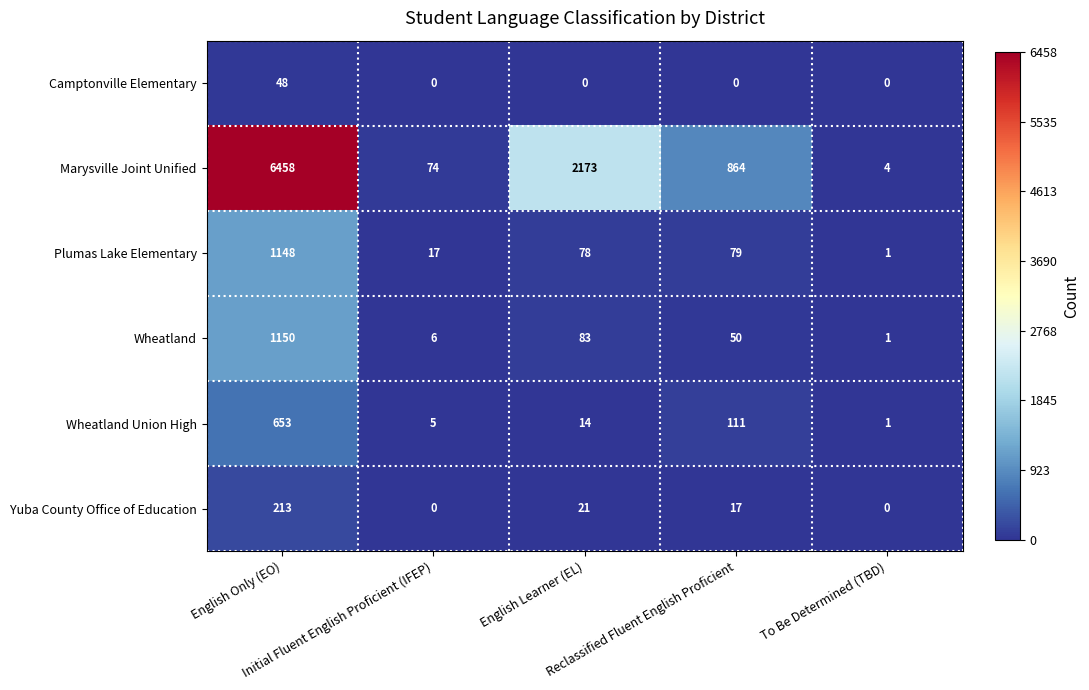

What is the average value of the Camptonville Elementary series?

10